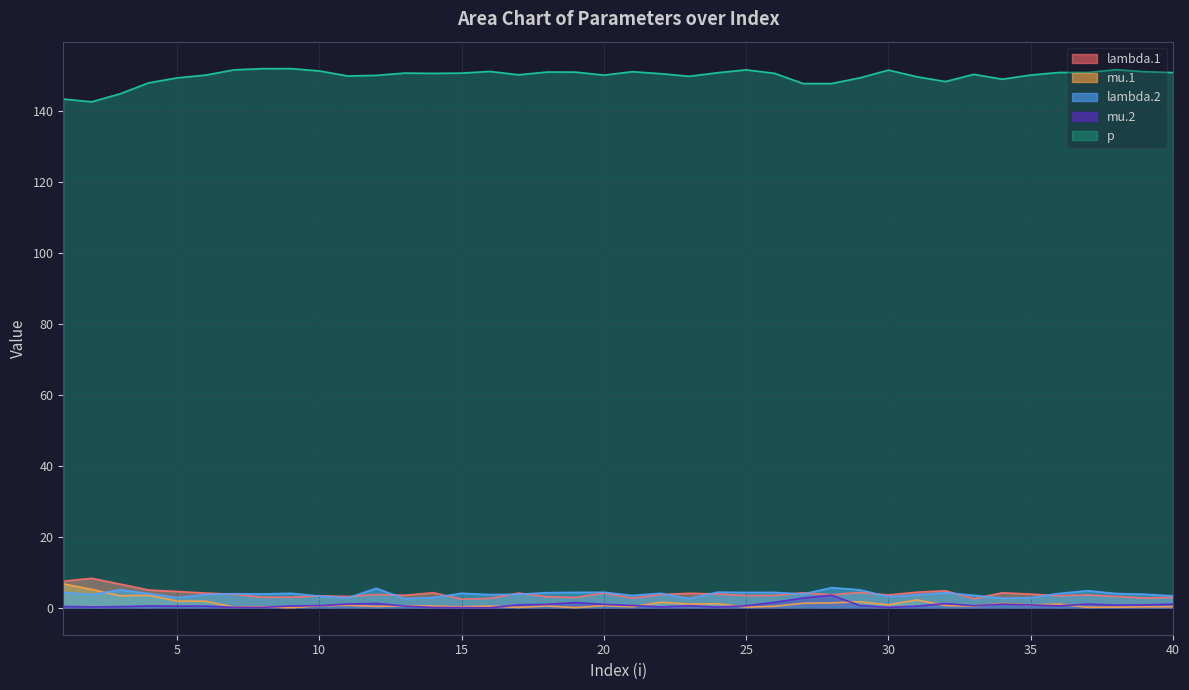

True or false: p and lambda.1 cross at least once.

False